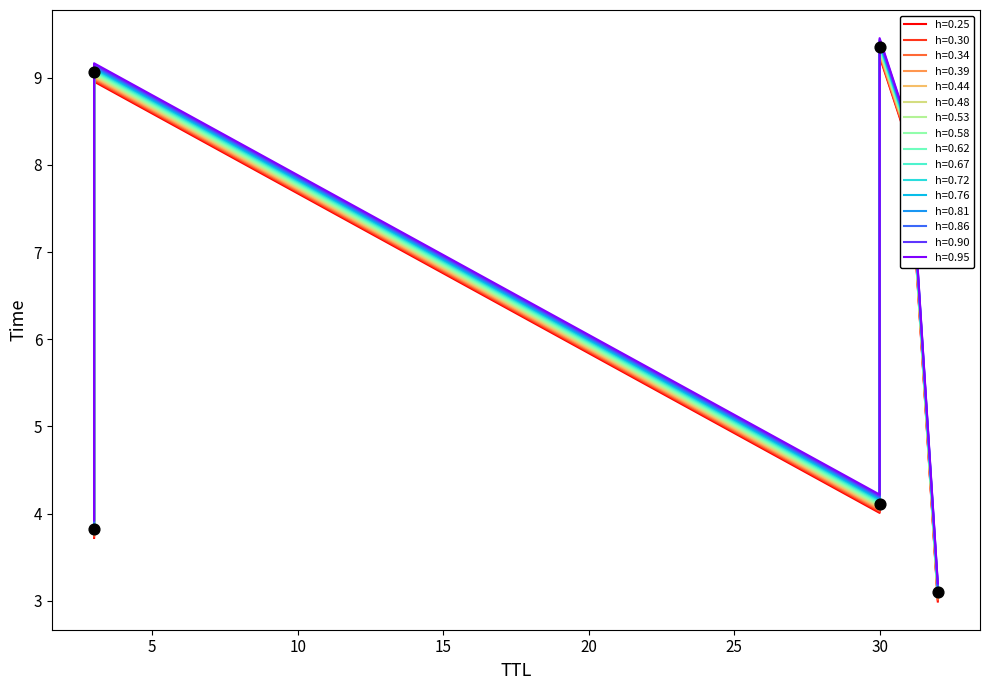

What is the change in value from 3 to 3?

+5.2